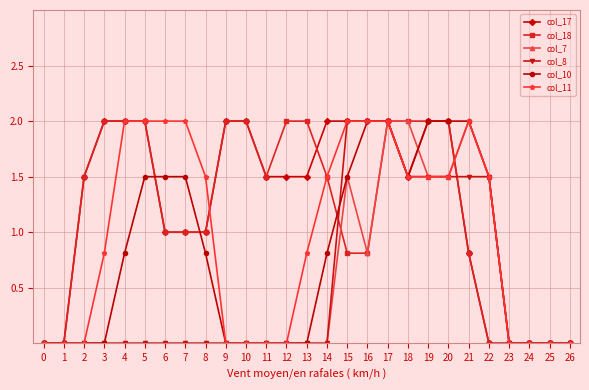

Is the value of col_10 at 12 greater than the value of col_7 at 21?

No